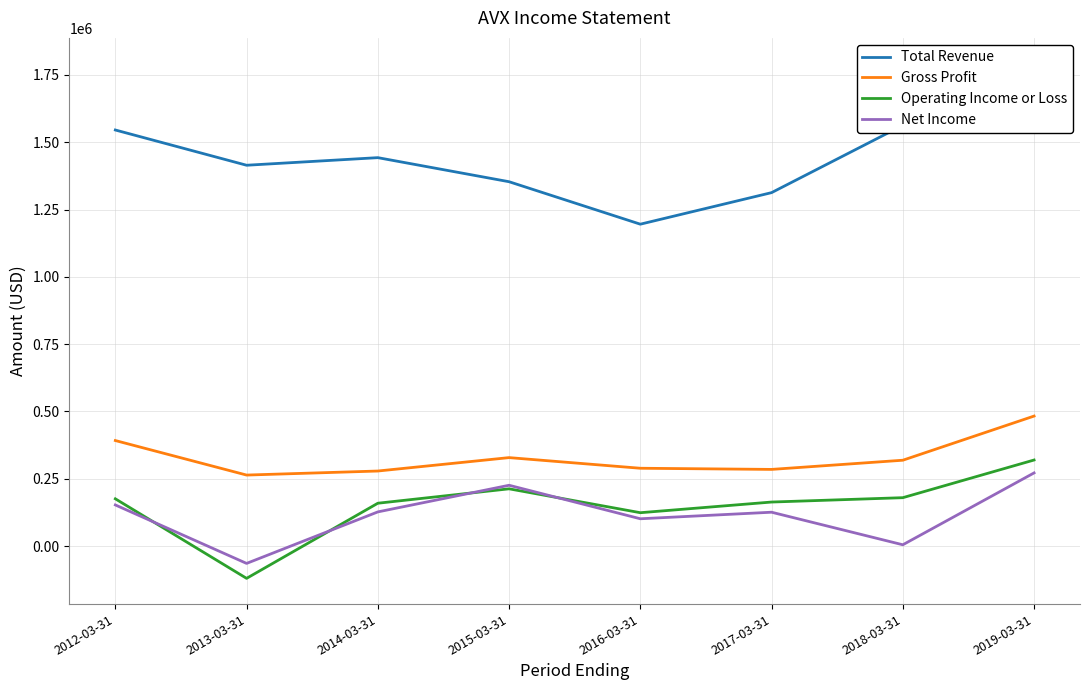

Is it true that Operating Income or Loss equals 568571 at 2019-03-31?

False